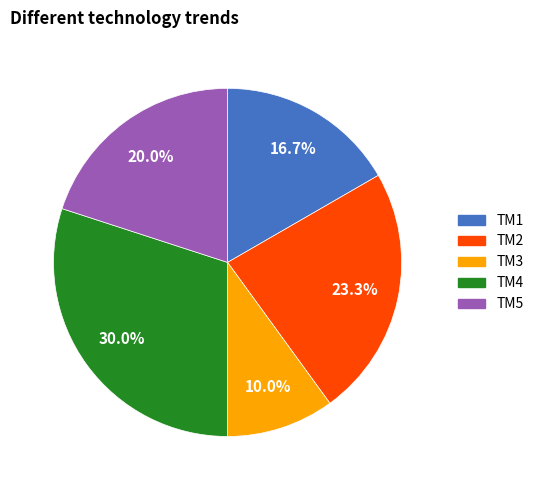

Rank the categories by value from lowest to highest.

TM3, TM1, TM5, TM2, TM4